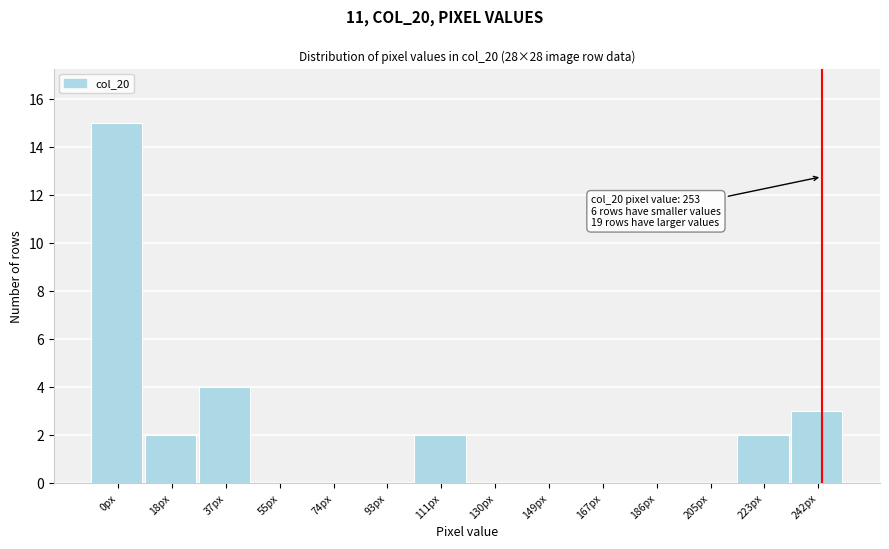

Reading left to right, what are all the values shown in this chart?

0px=15	18px=2	37px=4	55px=0	74px=0	93px=0	111px=2	130px=0	149px=0	167px=0	186px=0	205px=0	223px=2	242px=3